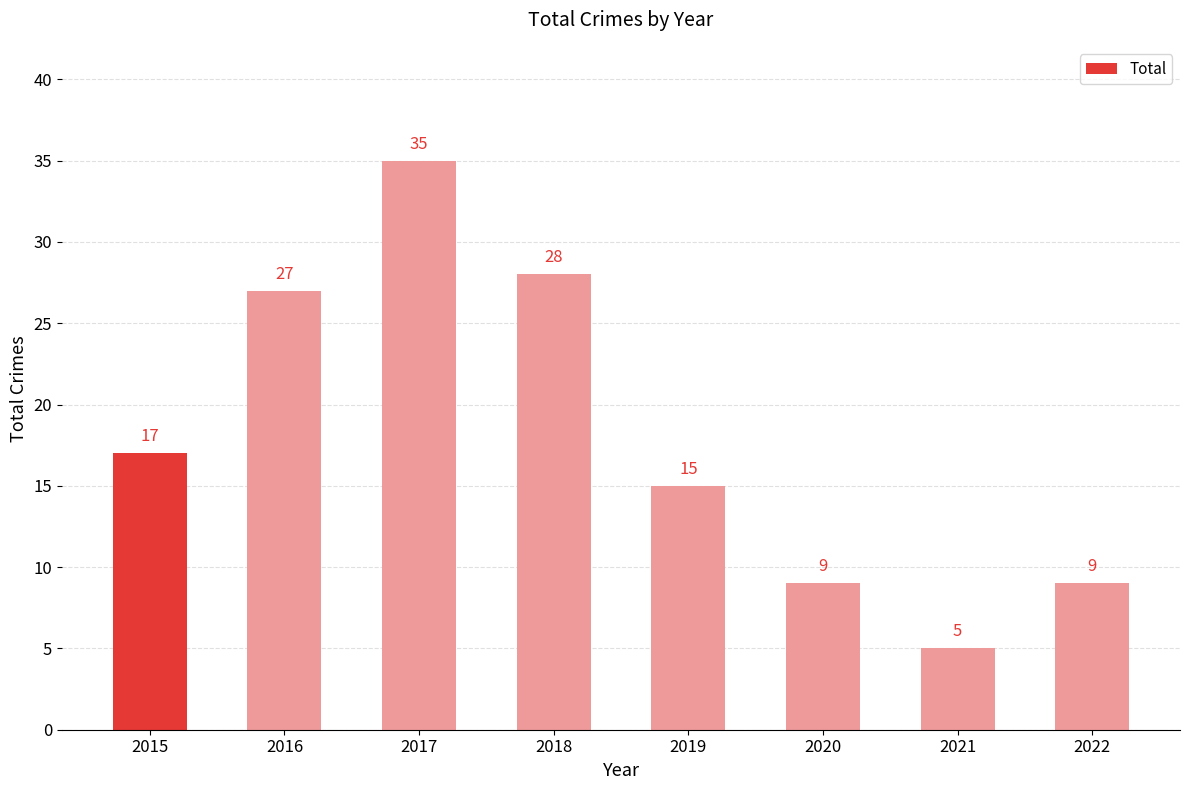

Reading left to right, list all the values displayed in this chart.

2015=17	2016=27	2017=35	2018=28	2019=15	2020=9	2021=5	2022=9